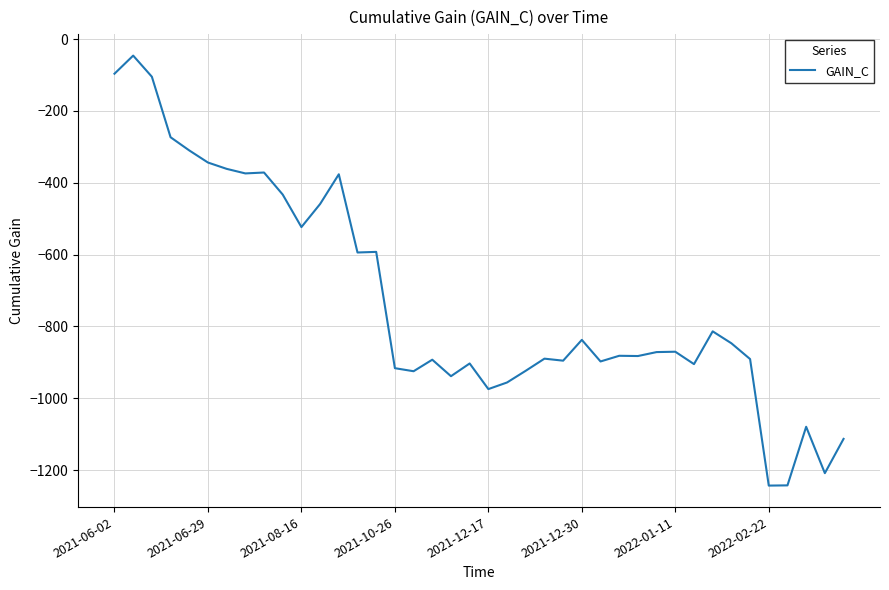

What is the maximum value shown in the chart?

-46.2